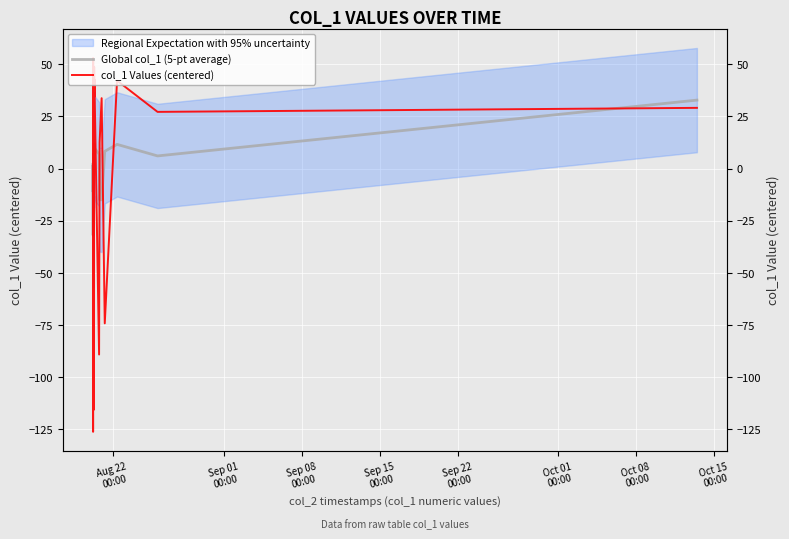

After their last crossing, which series has the higher values: col_1 Values (centered) or Global col_1 (5-pt average)?

Global col_1 (5-pt average)